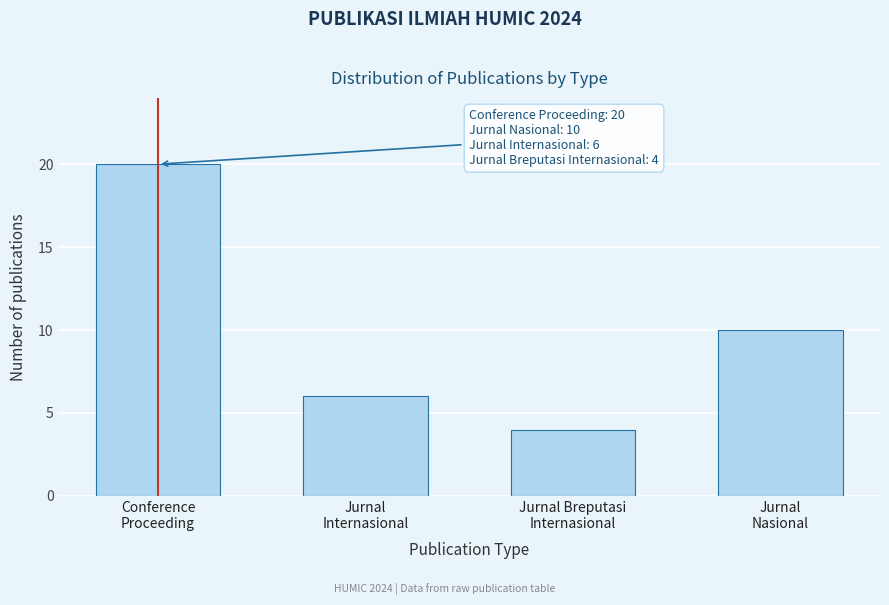

Reading left to right, list all the values displayed in this chart.

20	6	4	10